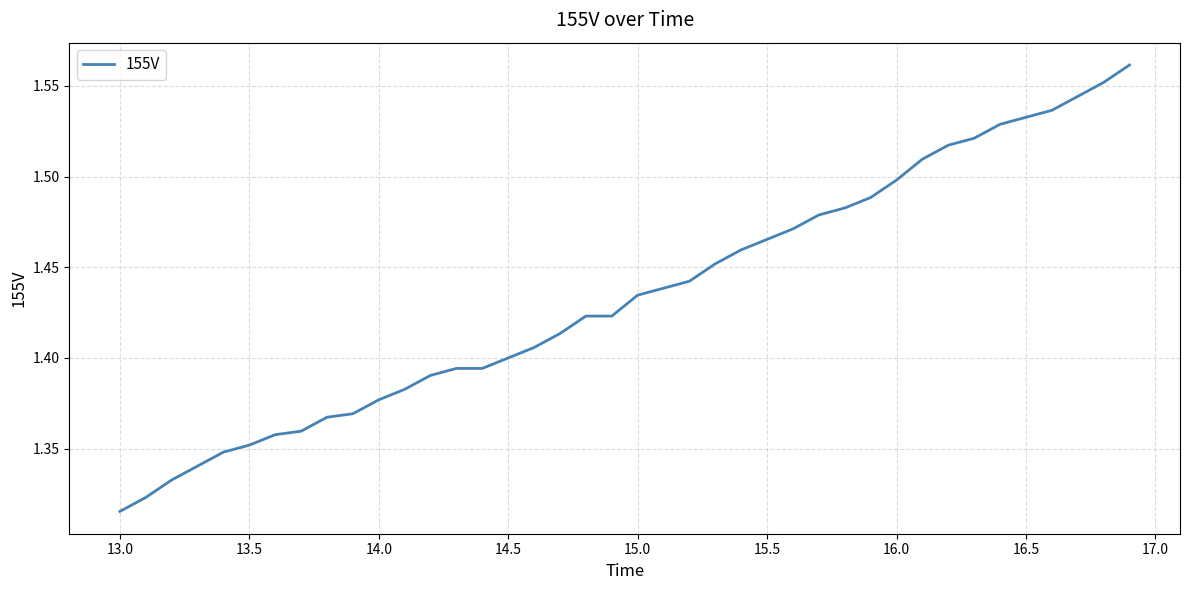

How many lines are shown in the chart?

1